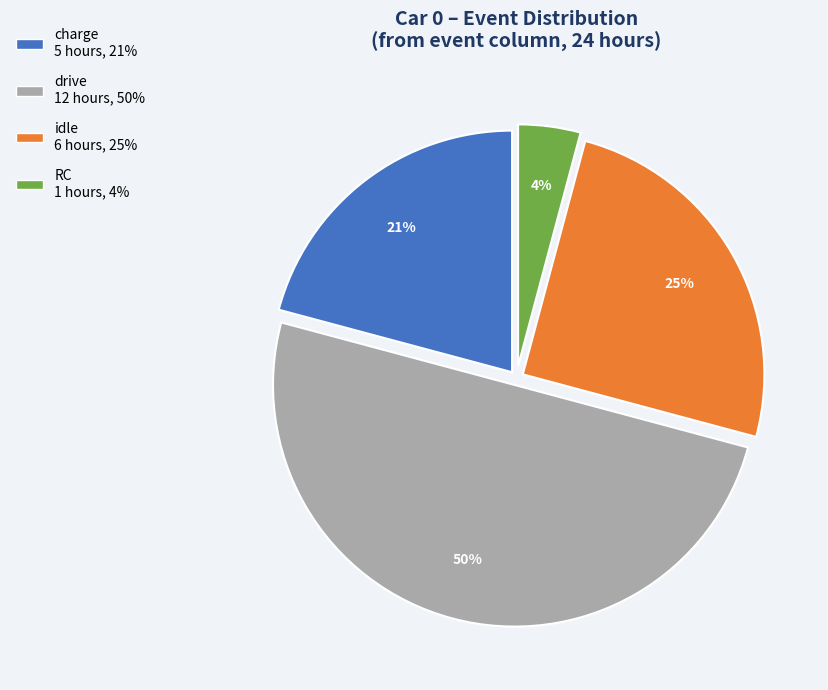

To the nearest percent, what is the difference between the largest and smallest slice percentages?

46%